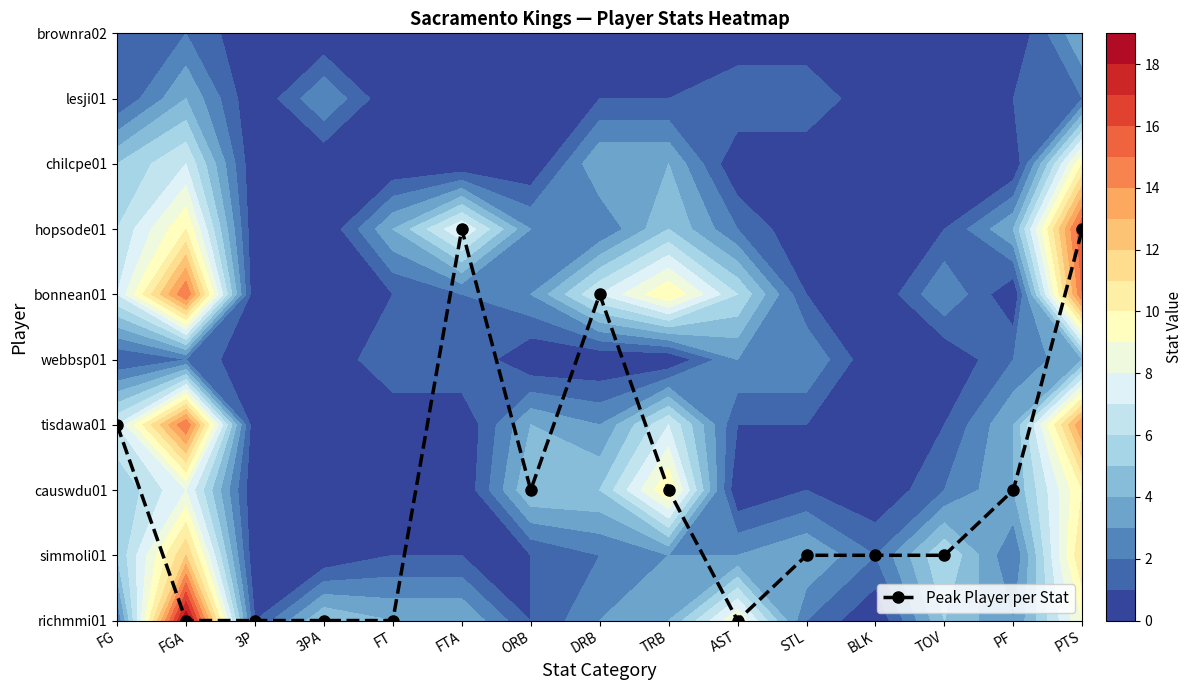

Approximately how many times larger is the value at DRB compared to STL?

5.0